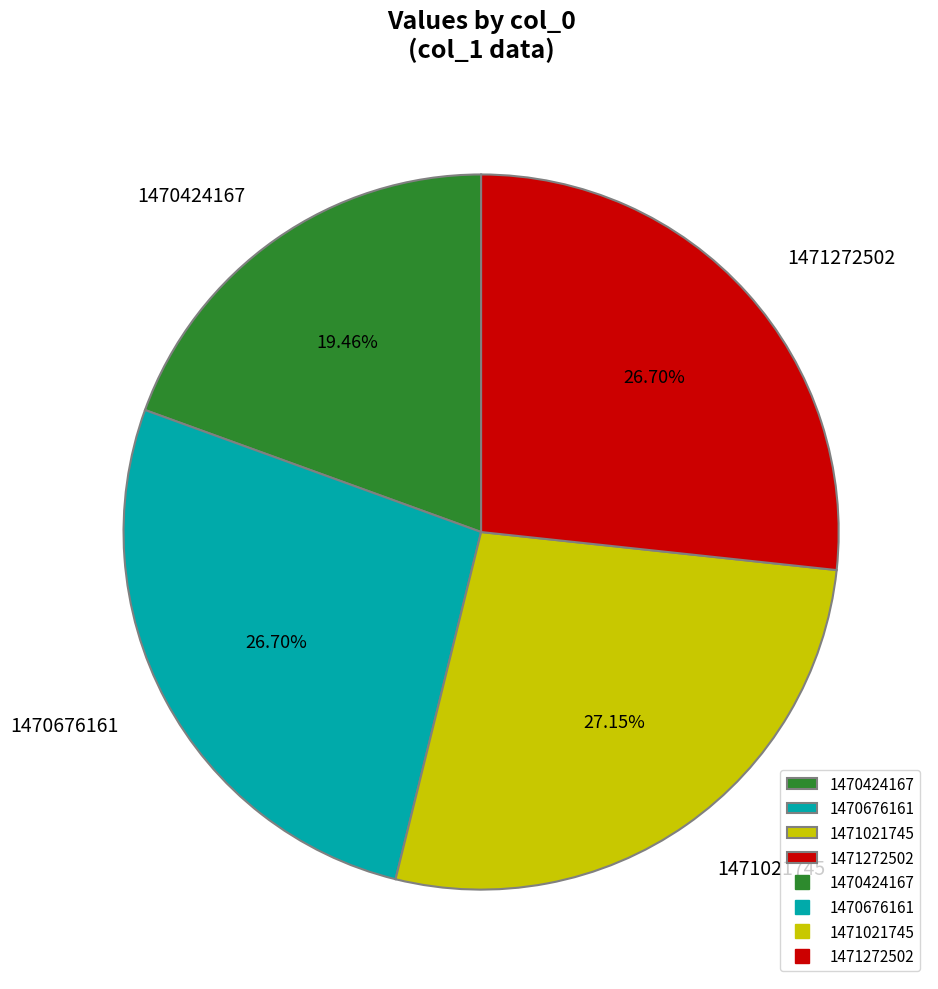

Is there a majority slice in this chart?

No